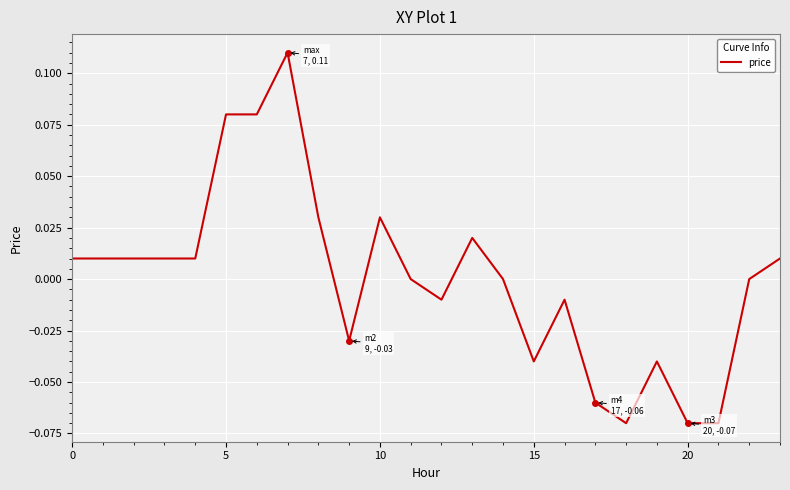

Is this an area chart (filled region under the line)?

No